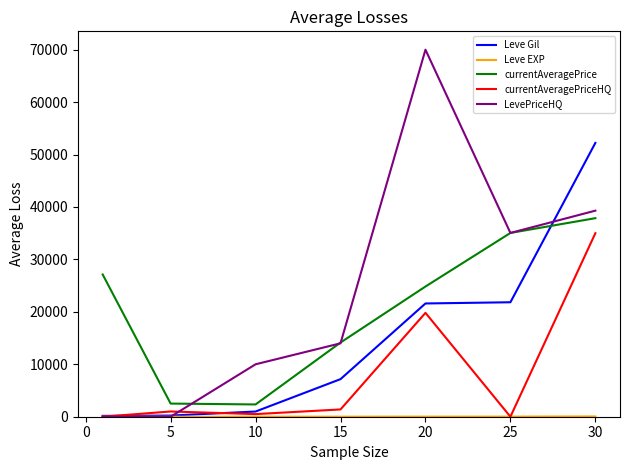

True or false: LevePriceHQ and currentAveragePriceHQ cross at least once.

True